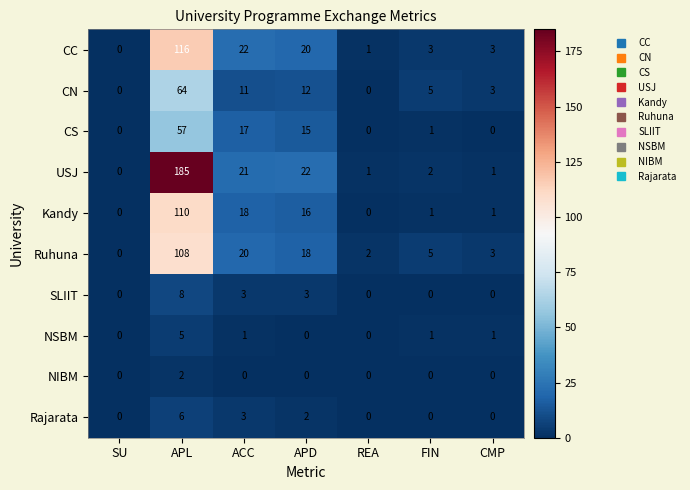

Which series has the largest range (max minus min)?

USJ